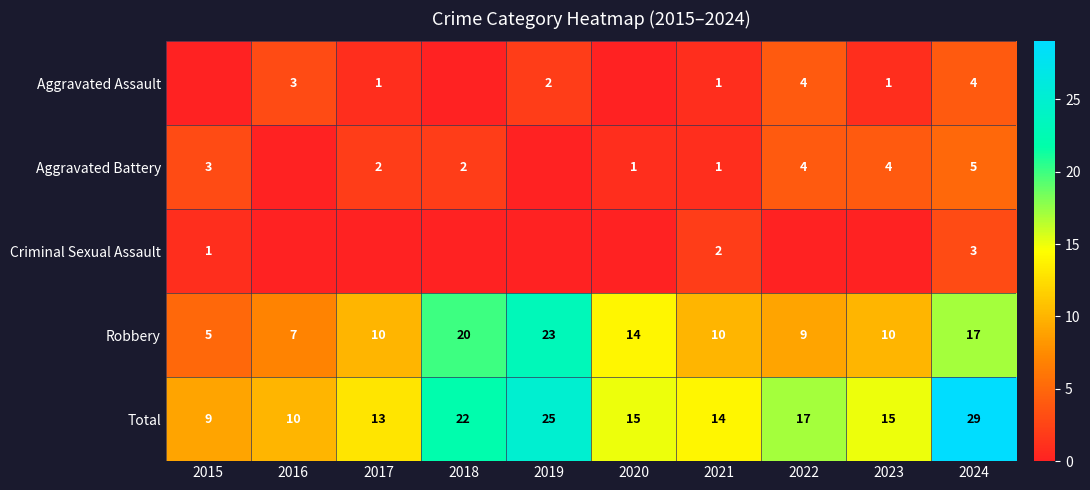

What is the maximum value shown in the chart?

29